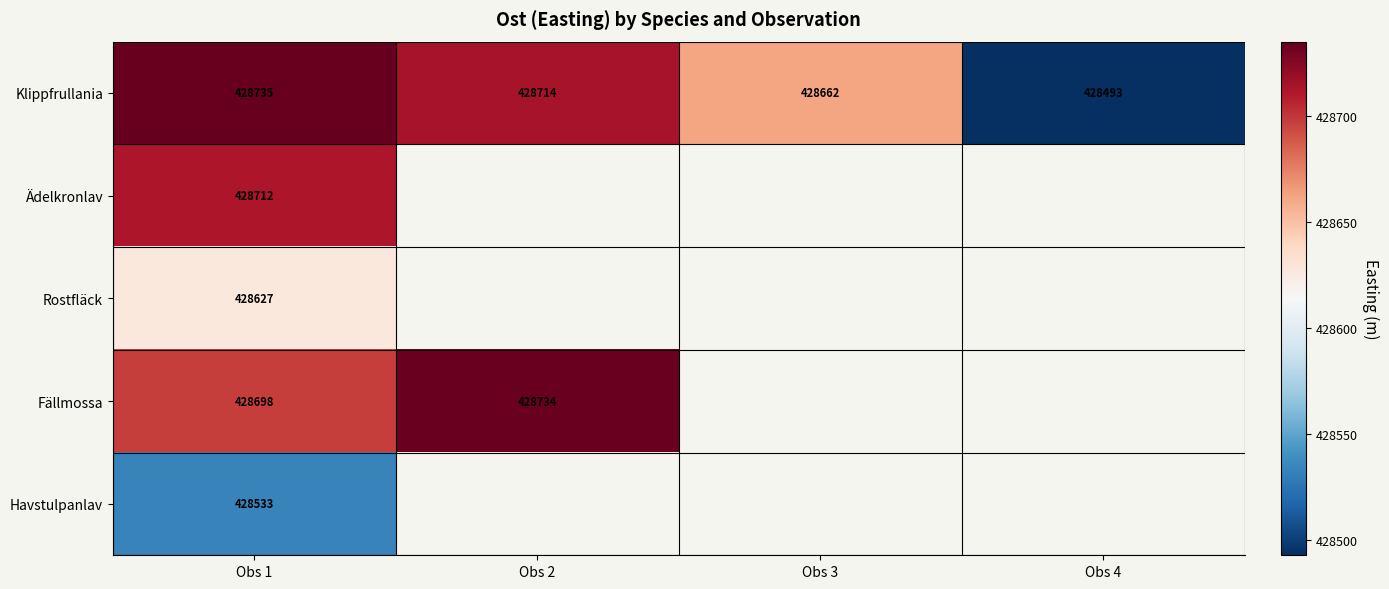

At how many categories does at least one series exceed 428625?

3